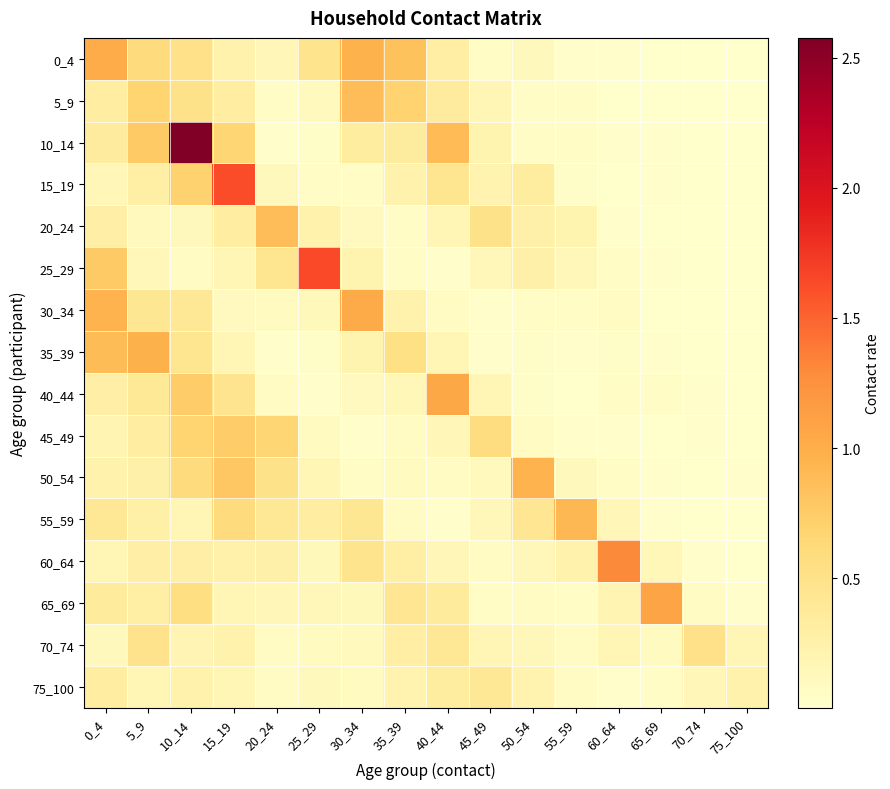

Reading right to left, list all the values displayed in this chart.

0_4: 75_100=0.0	70_74=0.0	65_69=0.0	60_64=0.0	55_59=0.0	50_54=0.1	45_49=0.0	40_44=0.3	35_39=0.8	30_34=1.0	25_29=0.5	20_24=0.2	15_19=0.2	10_14=0.5	5_9=0.6	0_4=1.0
5_9: 75_100=0.0	70_74=0.0	65_69=0.0	60_64=0.0	55_59=0.0	50_54=0.1	45_49=0.2	40_44=0.3	35_39=0.7	30_34=0.9	25_29=0.1	20_24=0.0	15_19=0.3	10_14=0.5	5_9=0.7	0_4=0.3
10_14: 75_100=0.0	70_74=0.0	65_69=0.0	60_64=0.0	55_59=0.0	50_54=0.1	45_49=0.2	40_44=0.9	35_39=0.3	30_34=0.3	25_29=0.0	20_24=0.0	15_19=0.7	10_14=2.6	5_9=0.8	0_4=0.3
15_19: 75_100=0.0	70_74=0.0	65_69=0.0	60_64=0.0	55_59=0.0	50_54=0.3	45_49=0.2	40_44=0.4	35_39=0.2	30_34=0.1	25_29=0.0	20_24=0.1	15_19=1.6	10_14=0.7	5_9=0.3	0_4=0.2
20_24: 75_100=0.0	70_74=0.0	65_69=0.0	60_64=0.0	55_59=0.2	50_54=0.3	45_49=0.5	40_44=0.2	35_39=0.0	30_34=0.1	25_29=0.2	20_24=0.9	15_19=0.3	10_14=0.1	5_9=0.1	0_4=0.3
25_29: 75_100=0.0	70_74=0.0	65_69=0.0	60_64=0.0	55_59=0.1	50_54=0.3	45_49=0.1	40_44=0.0	35_39=0.1	30_34=0.2	25_29=1.6	20_24=0.5	15_19=0.2	10_14=0.1	5_9=0.1	0_4=0.8
30_34: 75_100=0.0	70_74=0.0	65_69=0.0	60_64=0.1	55_59=0.1	50_54=0.1	45_49=0.0	40_44=0.1	35_39=0.2	30_34=1.0	25_29=0.1	20_24=0.1	15_19=0.1	10_14=0.4	5_9=0.4	0_4=1.0
35_39: 75_100=0.0	70_74=0.0	65_69=0.0	60_64=0.0	55_59=0.0	50_54=0.0	45_49=0.0	40_44=0.2	35_39=0.5	30_34=0.2	25_29=0.0	20_24=0.0	15_19=0.2	10_14=0.4	5_9=1.0	0_4=0.9
40_44: 75_100=0.0	70_74=0.0	65_69=0.0	60_64=0.0	55_59=0.0	50_54=0.0	45_49=0.2	40_44=1.1	35_39=0.2	30_34=0.1	25_29=0.0	20_24=0.1	15_19=0.5	10_14=0.7	5_9=0.4	0_4=0.3
45_49: 75_100=0.0	70_74=0.0	65_69=0.0	60_64=0.0	55_59=0.0	50_54=0.1	45_49=0.6	40_44=0.2	35_39=0.1	30_34=0.0	25_29=0.1	20_24=0.7	15_19=0.8	10_14=0.7	5_9=0.3	0_4=0.2
50_54: 75_100=0.0	70_74=0.0	65_69=0.0	60_64=0.0	55_59=0.1	50_54=1.0	45_49=0.1	40_44=0.1	35_39=0.1	30_34=0.0	25_29=0.2	20_24=0.5	15_19=0.8	10_14=0.6	5_9=0.3	0_4=0.2
55_59: 75_100=0.0	70_74=0.0	65_69=0.0	60_64=0.2	55_59=0.9	50_54=0.4	45_49=0.1	40_44=0.0	35_39=0.1	30_34=0.4	25_29=0.3	20_24=0.4	15_19=0.6	10_14=0.2	5_9=0.3	0_4=0.4
60_64: 75_100=0.0	70_74=0.0	65_69=0.1	60_64=1.3	55_59=0.2	50_54=0.1	45_49=0.1	40_44=0.2	35_39=0.3	30_34=0.5	25_29=0.1	20_24=0.3	15_19=0.2	10_14=0.3	5_9=0.3	0_4=0.2
65_69: 75_100=0.0	70_74=0.1	65_69=1.1	60_64=0.2	55_59=0.1	50_54=0.1	45_49=0.1	40_44=0.4	35_39=0.4	30_34=0.1	25_29=0.1	20_24=0.2	15_19=0.2	10_14=0.5	5_9=0.3	0_4=0.4
70_74: 75_100=0.2	70_74=0.5	65_69=0.1	60_64=0.2	55_59=0.1	50_54=0.1	45_49=0.2	40_44=0.4	35_39=0.3	30_34=0.1	25_29=0.1	20_24=0.1	15_19=0.2	10_14=0.2	5_9=0.5	0_4=0.1
75_100: 75_100=0.2	70_74=0.2	65_69=0.0	60_64=0.0	55_59=0.1	50_54=0.2	45_49=0.4	40_44=0.3	35_39=0.2	30_34=0.1	25_29=0.1	20_24=0.1	15_19=0.2	10_14=0.2	5_9=0.2	0_4=0.3